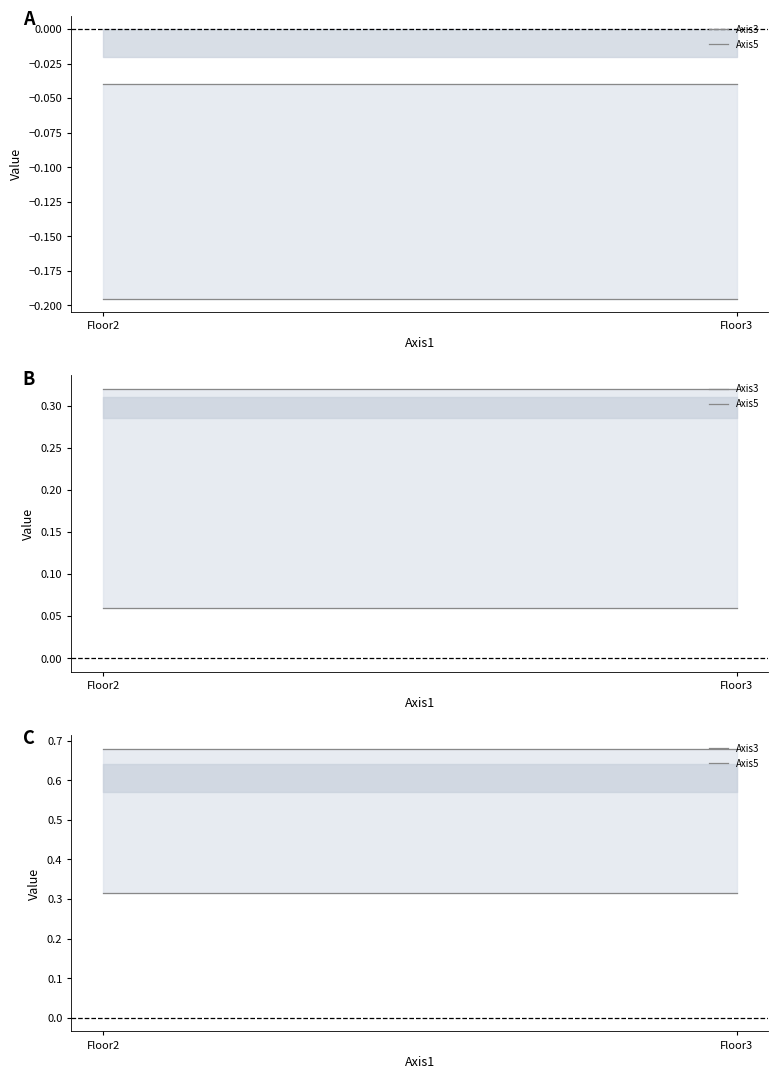

What is the value of the Axis5 point at the 2nd from the left?

0.3